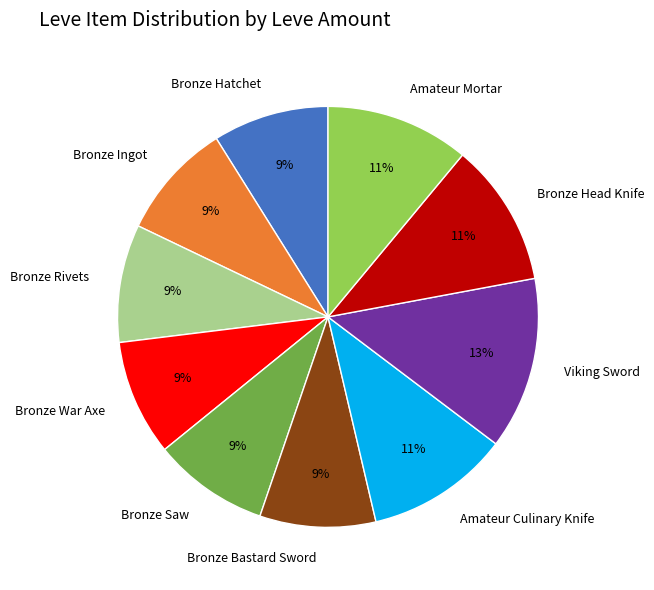

Do Bronze Saw and Bronze Rivets together represent more than half of the pie?

No